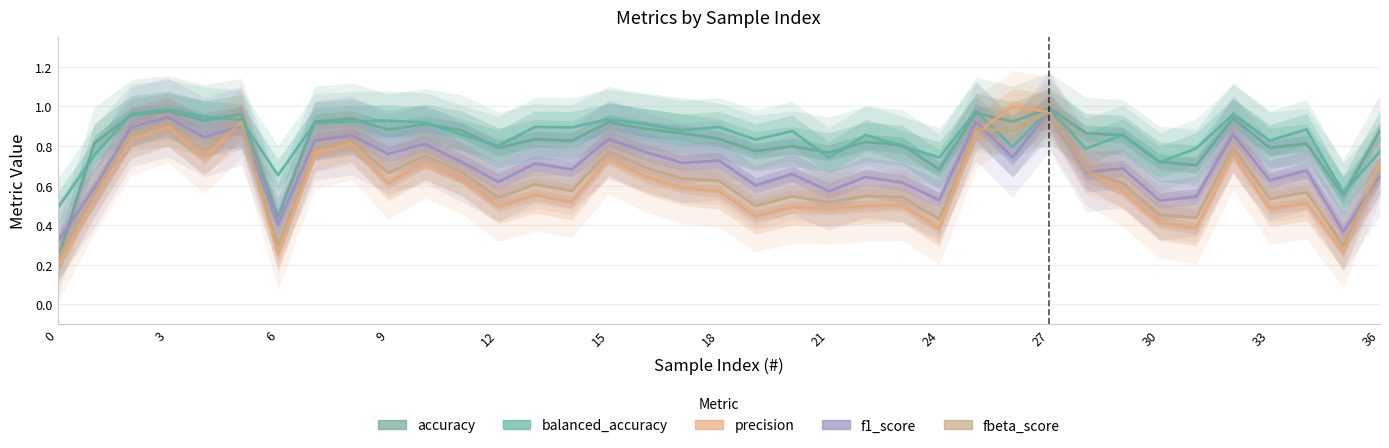

Reading right to left, transcribe all the data shown in this chart.

accuracy: 0.9	0.6	0.8	0.8	0.9	0.7	0.7	0.9	0.9	1.0	0.9	1.0	0.7	0.8	0.8	0.8	0.8	0.8	0.8	0.9	0.9	0.9	0.8	0.8	0.8	0.9	0.9	0.9	0.9	0.9	0.4	1.0	0.9	1.0	1.0	0.8	0.2
balanced_accuracy: 0.8	0.6	0.9	0.8	1.0	0.8	0.7	0.9	0.8	1.0	0.8	1.0	0.7	0.8	0.9	0.7	0.9	0.8	0.9	0.9	0.9	0.9	0.9	0.9	0.8	0.9	0.9	0.9	0.9	0.9	0.7	0.9	0.9	1.0	1.0	0.8	0.5
precision: 0.7	0.3	0.5	0.5	0.8	0.4	0.4	0.6	0.7	1.0	1.0	0.9	0.4	0.5	0.5	0.5	0.5	0.4	0.6	0.6	0.6	0.7	0.5	0.6	0.5	0.6	0.7	0.6	0.8	0.8	0.3	0.9	0.7	0.9	0.8	0.5	0.2
f1_score: 0.7	0.4	0.7	0.6	0.9	0.5	0.5	0.7	0.7	1.0	0.7	0.9	0.5	0.6	0.6	0.6	0.7	0.6	0.7	0.7	0.8	0.8	0.7	0.7	0.6	0.7	0.8	0.8	0.9	0.8	0.4	0.9	0.8	0.9	0.9	0.6	0.3
fbeta_score: 0.7	0.3	0.6	0.5	0.8	0.4	0.5	0.6	0.7	1.0	0.9	0.9	0.4	0.5	0.5	0.5	0.5	0.5	0.6	0.6	0.7	0.8	0.6	0.6	0.5	0.7	0.8	0.7	0.8	0.8	0.3	0.9	0.8	0.9	0.9	0.6	0.2